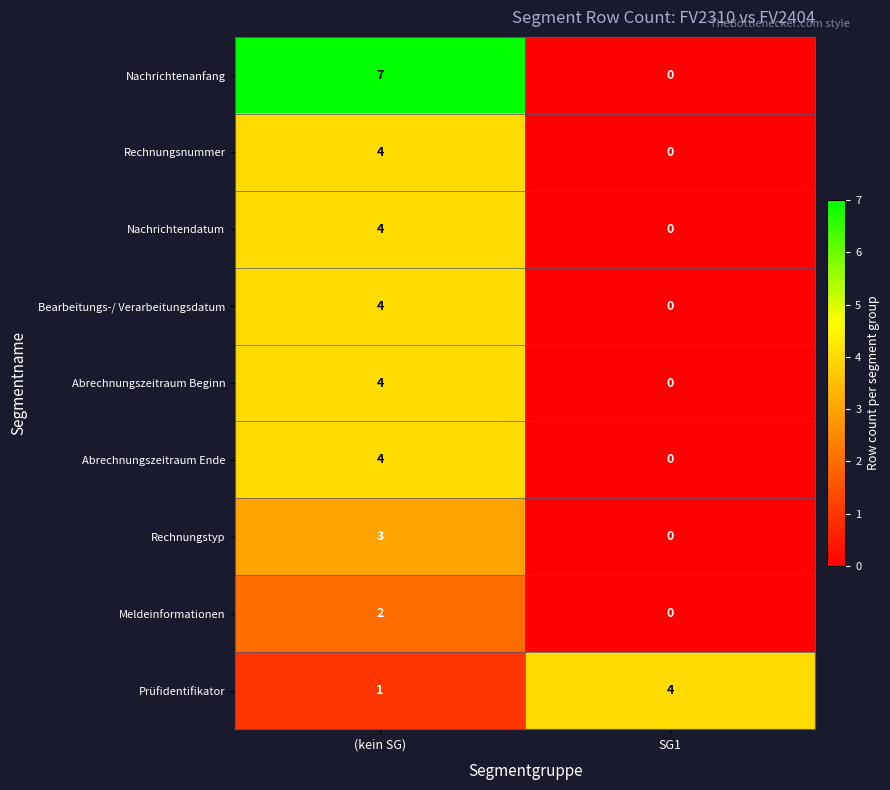

What is the difference between the Rechnungstyp values at (kein SG) and SG1?

3